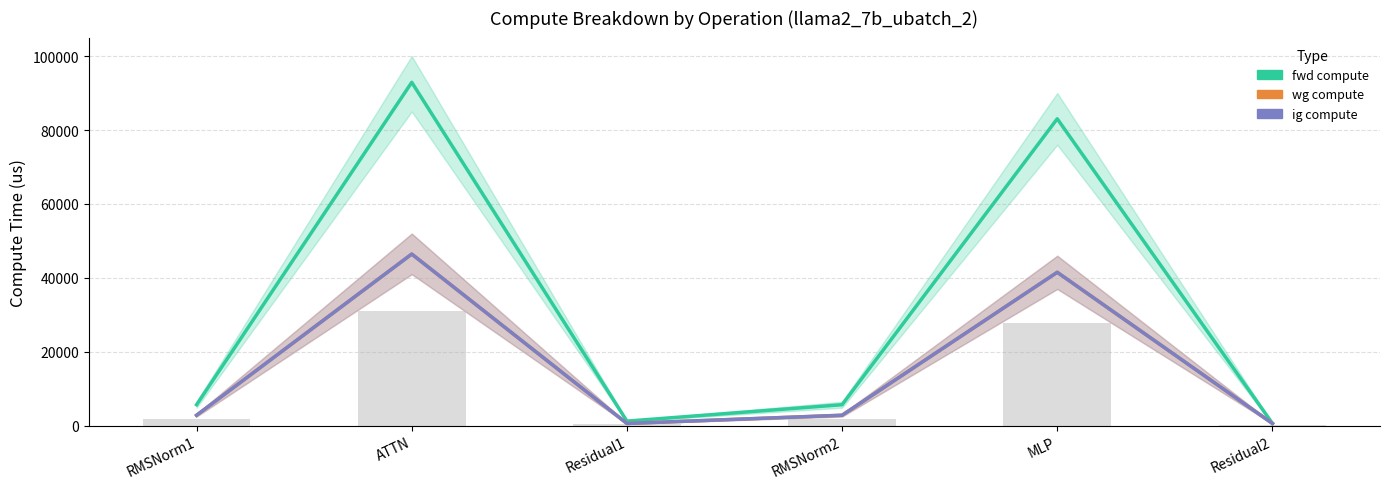

At how many categories does at least one series exceed 33961?

2